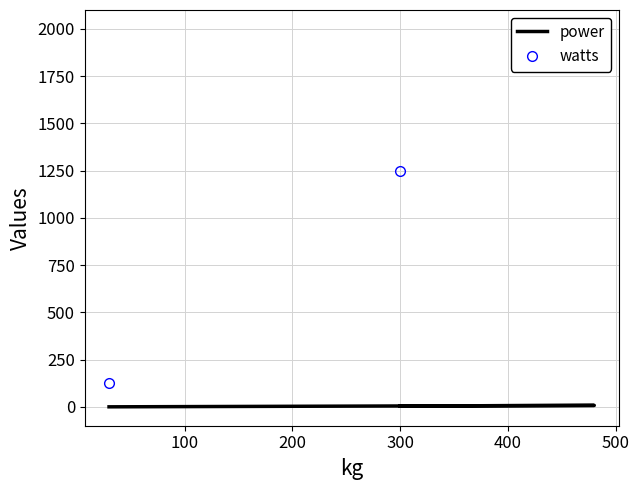

What are all the series names shown in the legend?

power, watts